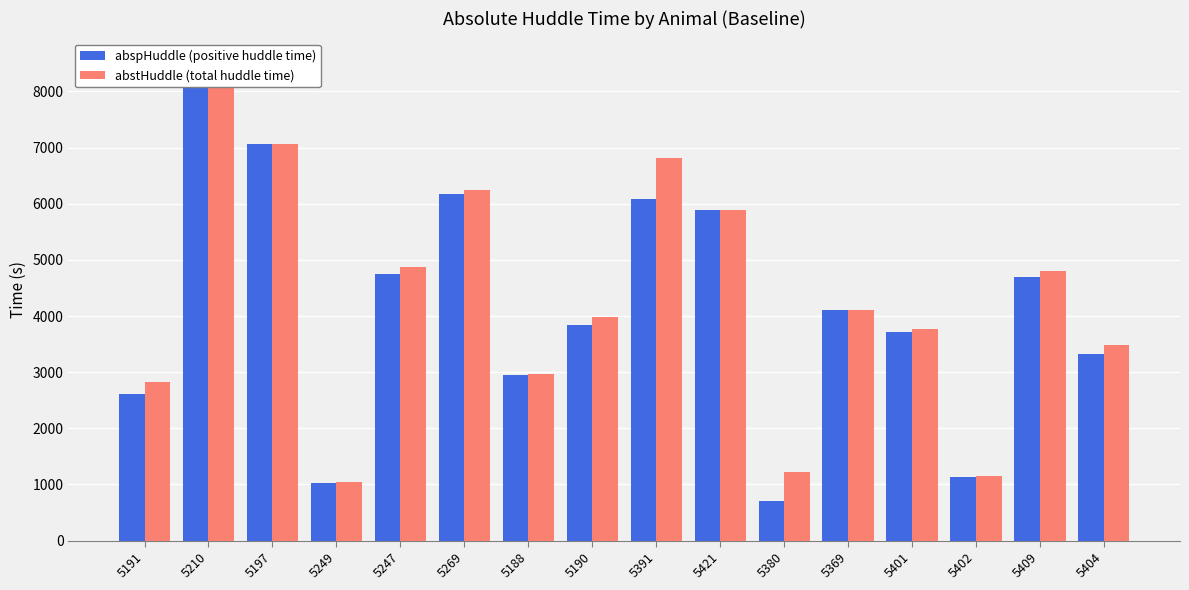

List the labels in order of abspHuddle value, smallest first.

5380, 5249, 5402, 5191, 5188, 5404, 5401, 5190, 5369, 5409, 5247, 5421, 5391, 5269, 5197, 5210